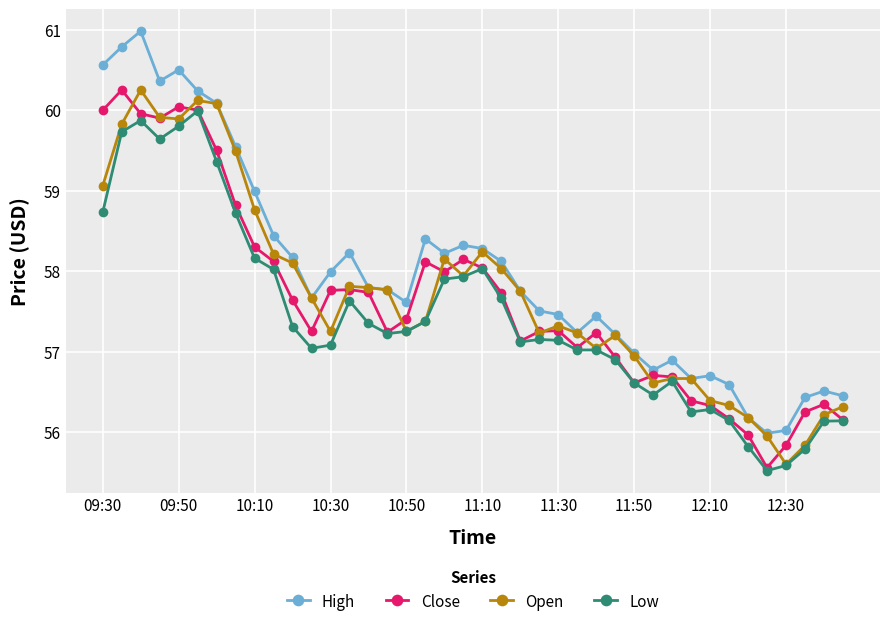

True or false: Low has more than 1 points higher than both neighbors.

True